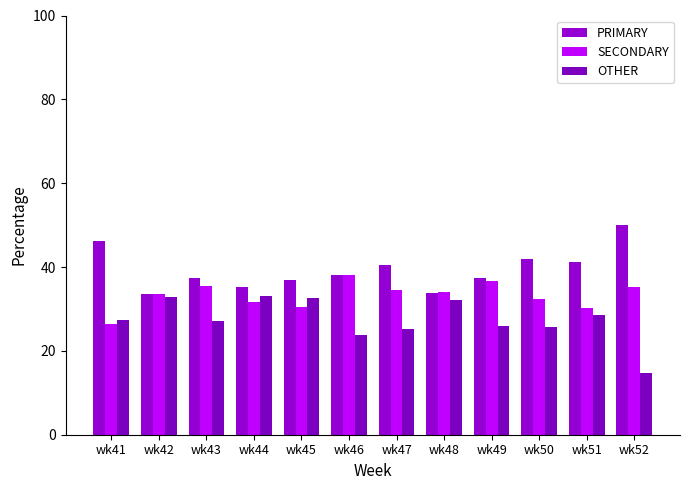

Which category has the lowest value in the PRIMARY series?

wk42